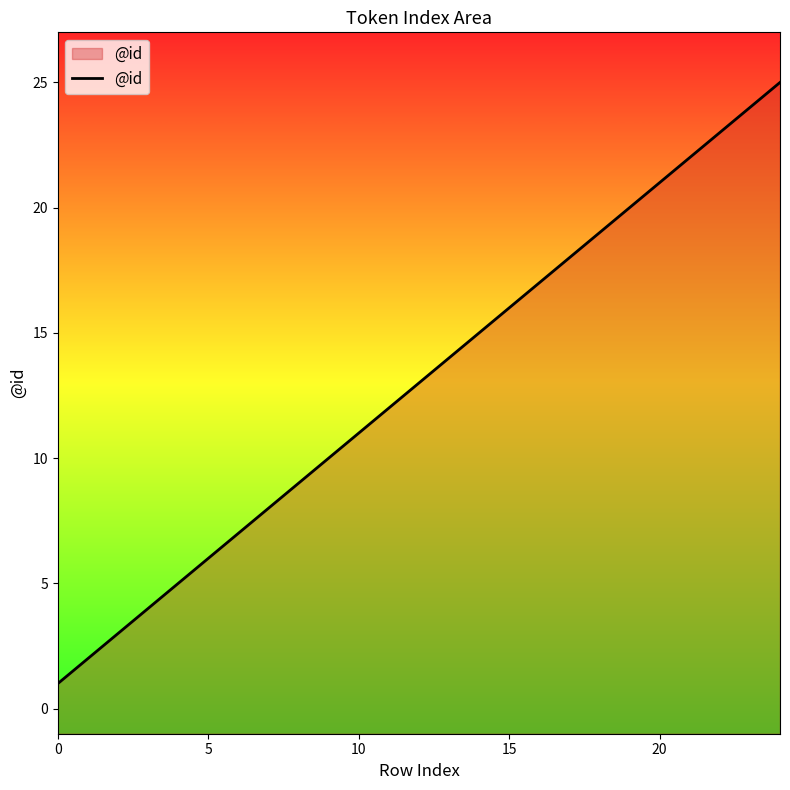

At which label does the data first exceed 13?

13